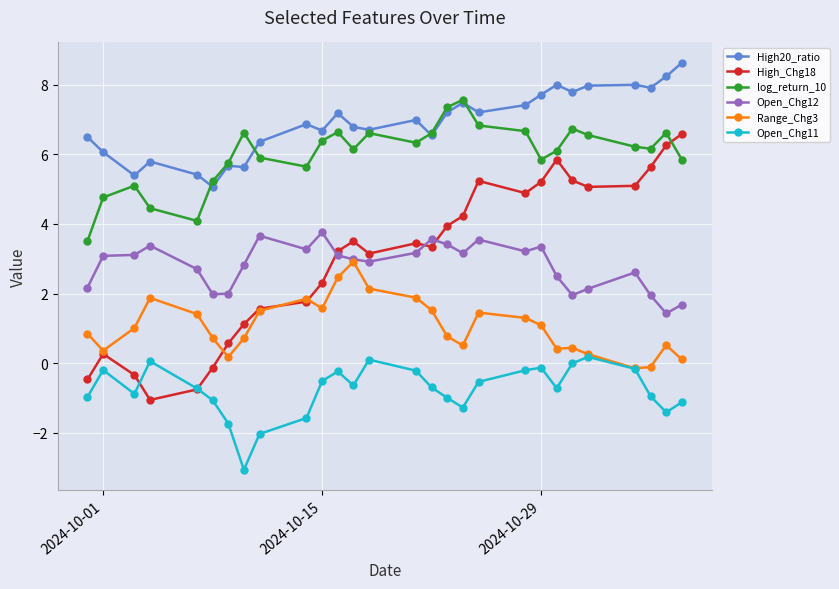

Which series has the widest spread of values?

High_Chg18